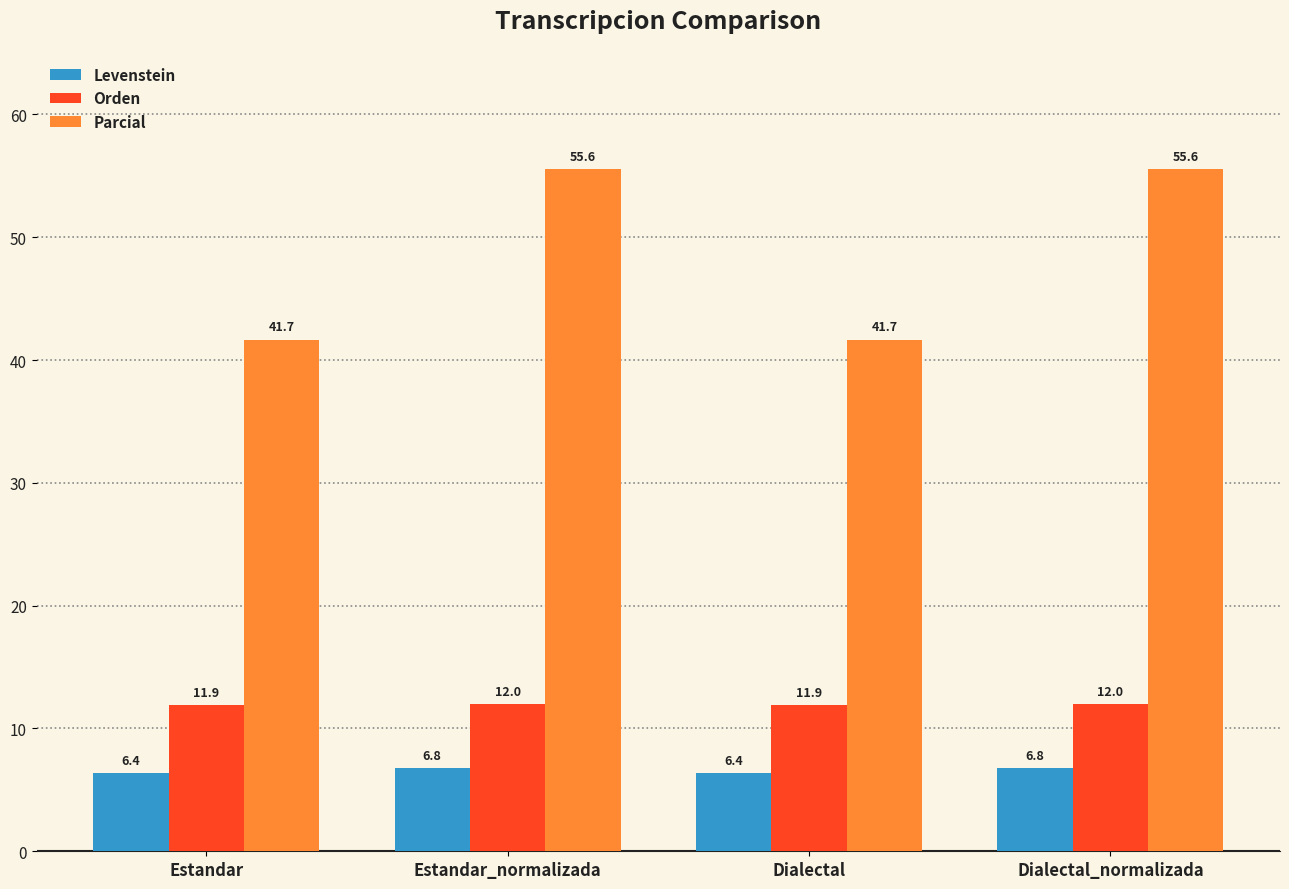

Is it true that Orden equals 12.0 at Dialectal_normalizada?

True